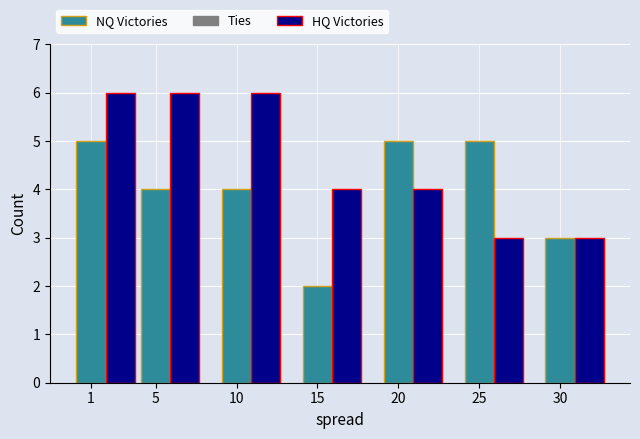

What is the total value across all series at 25?

8